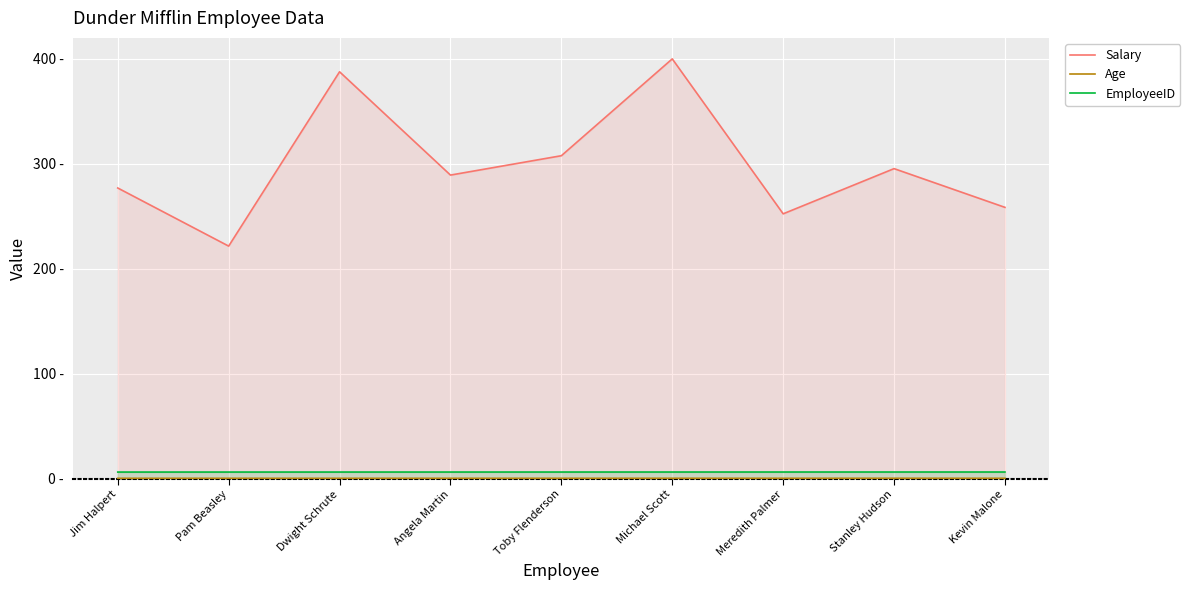

What is the label of the 6th point from the left?

Michael Scott